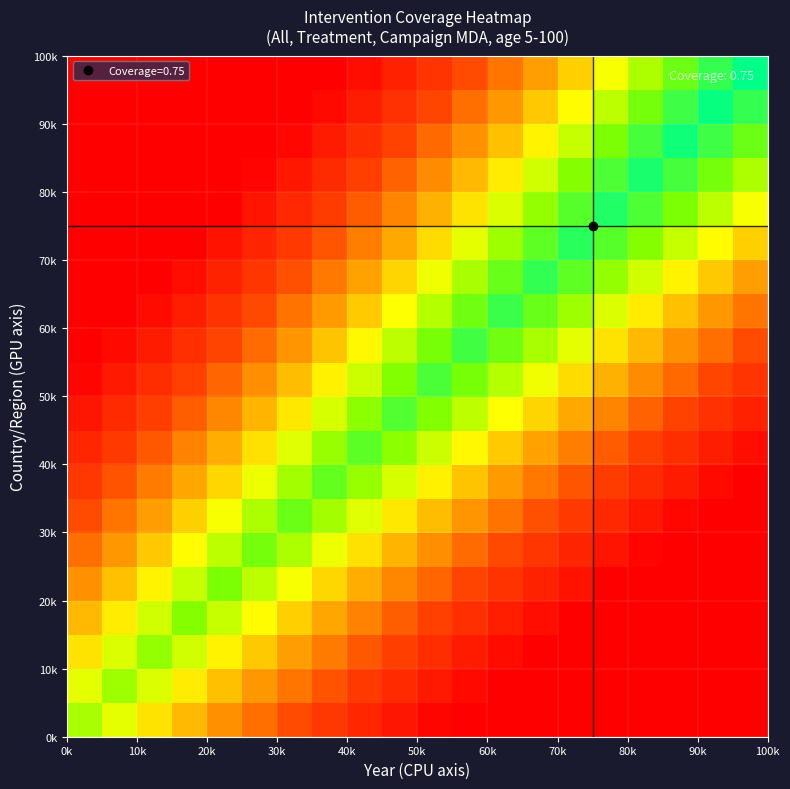

How many categories are shown in the chart?

20